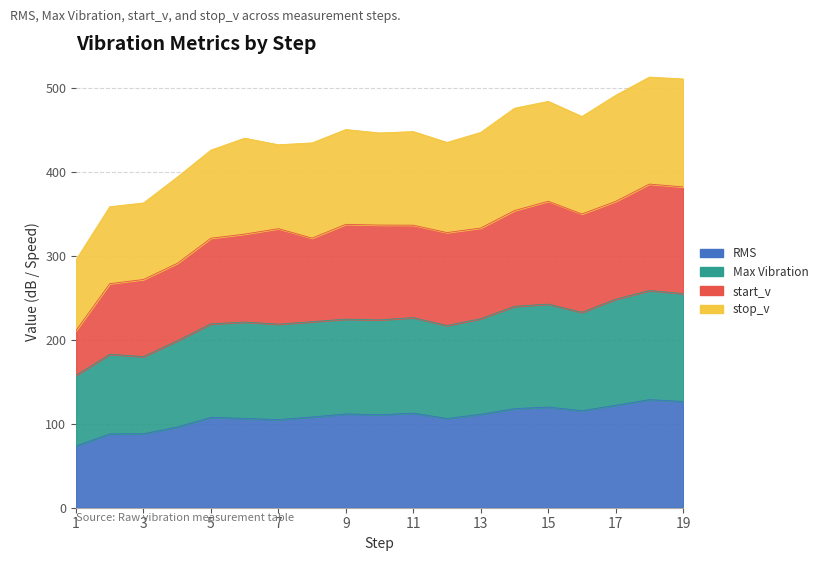

In Max Vibration, how many points are lower than both neighbors (excluding endpoints)?

5